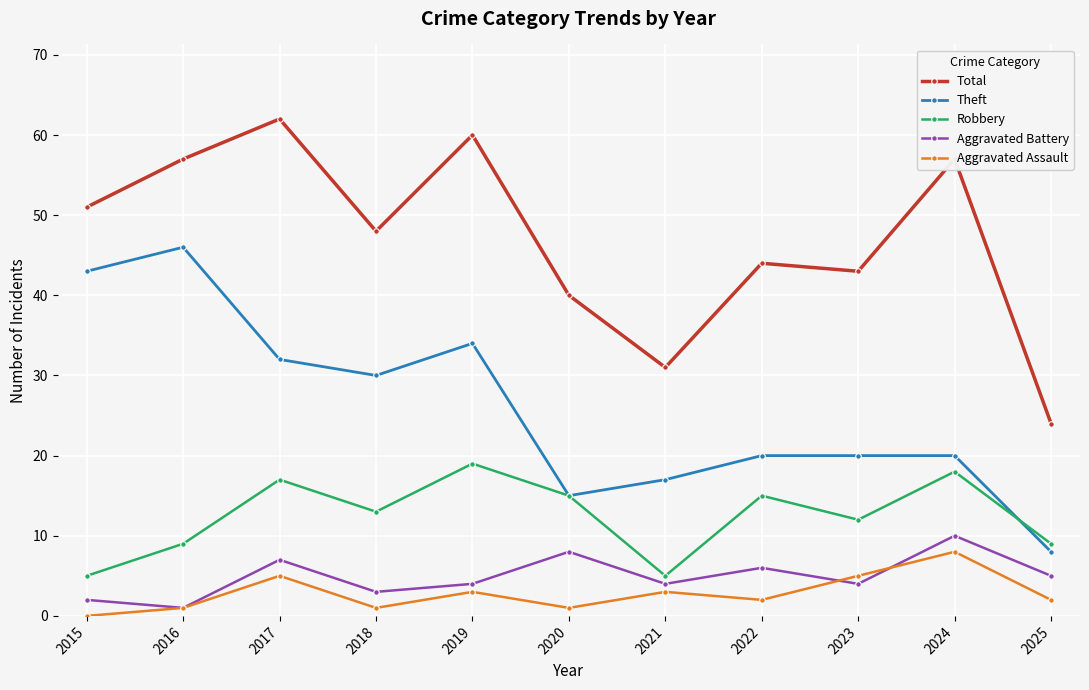

How many interior local peaks does the Robbery series have?

4